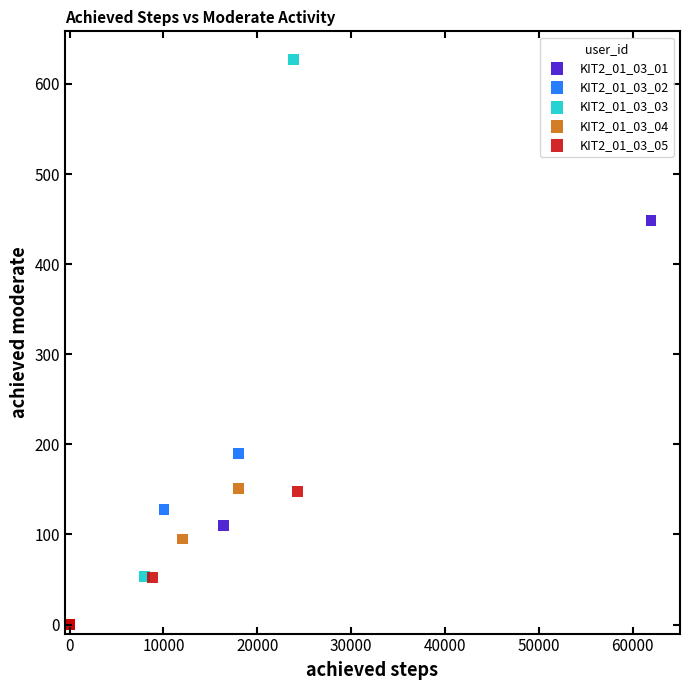

Which series has the widest spread of Y values?

KIT2_01_03_03